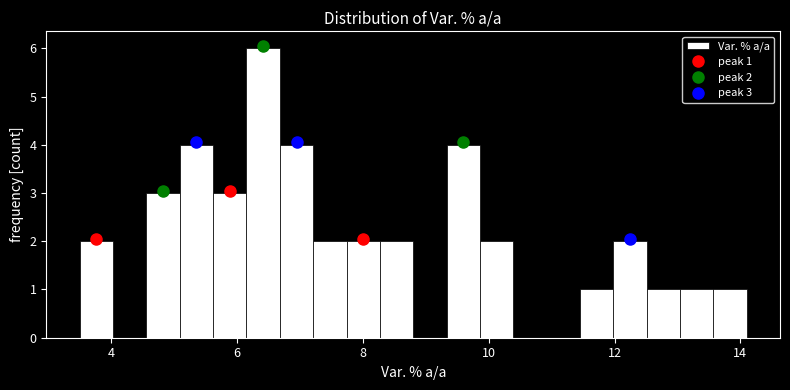

Around what value on the x-axis is the tallest bar? Give the approximate position of its centre, as read against the axis.

6.4